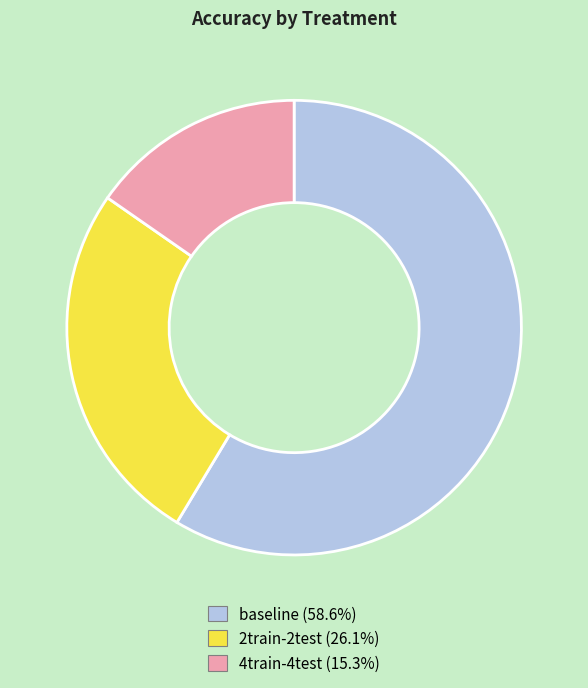

Does baseline account for over 50% of the chart?

Yes